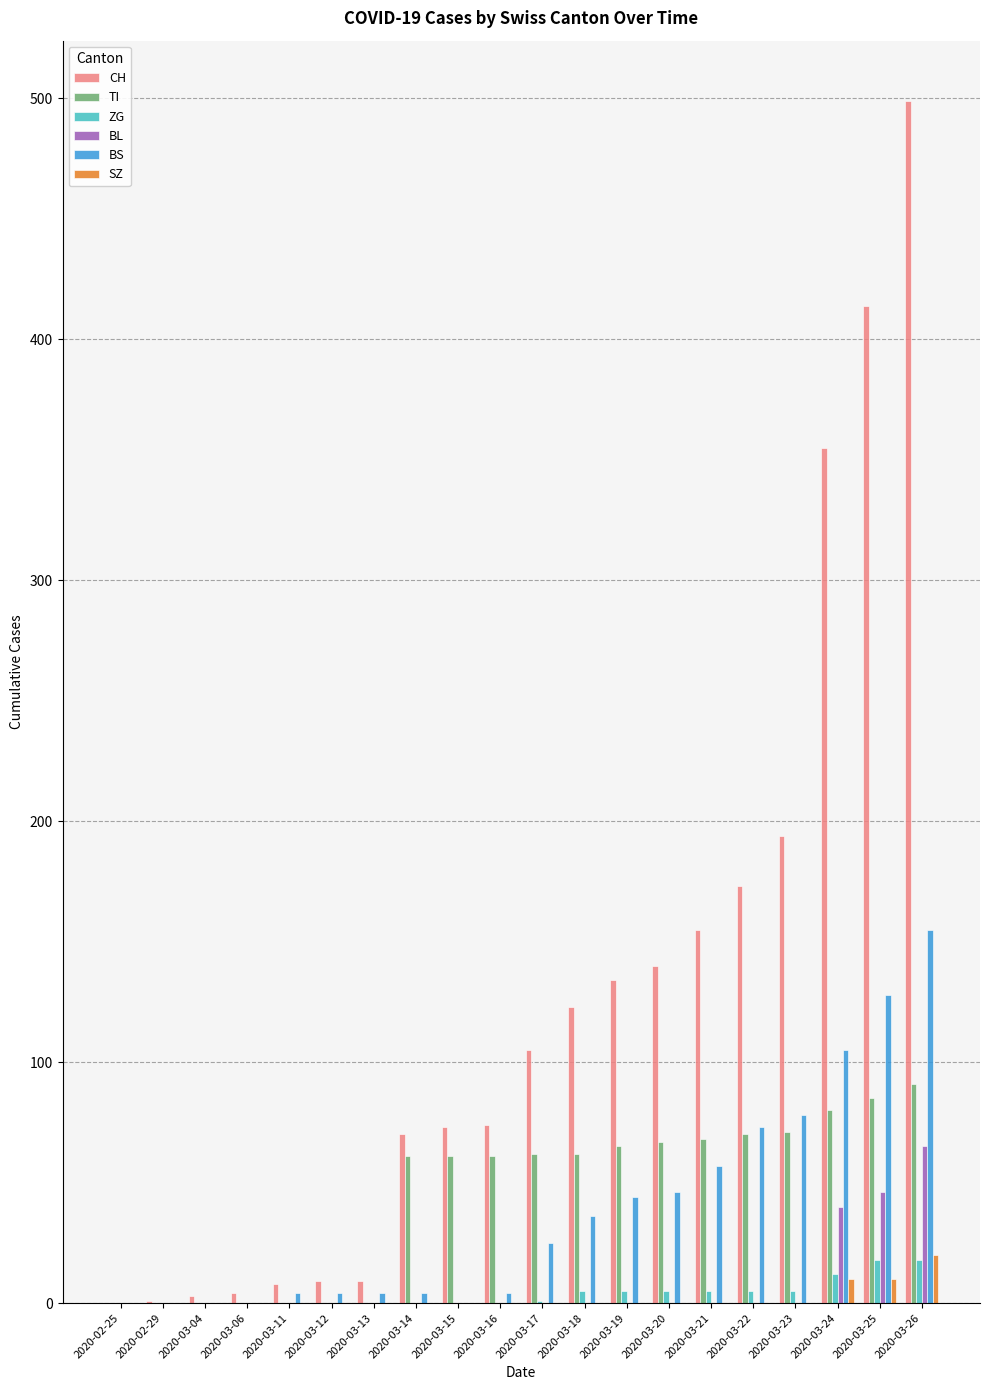

What is the sum of all BL values?

151